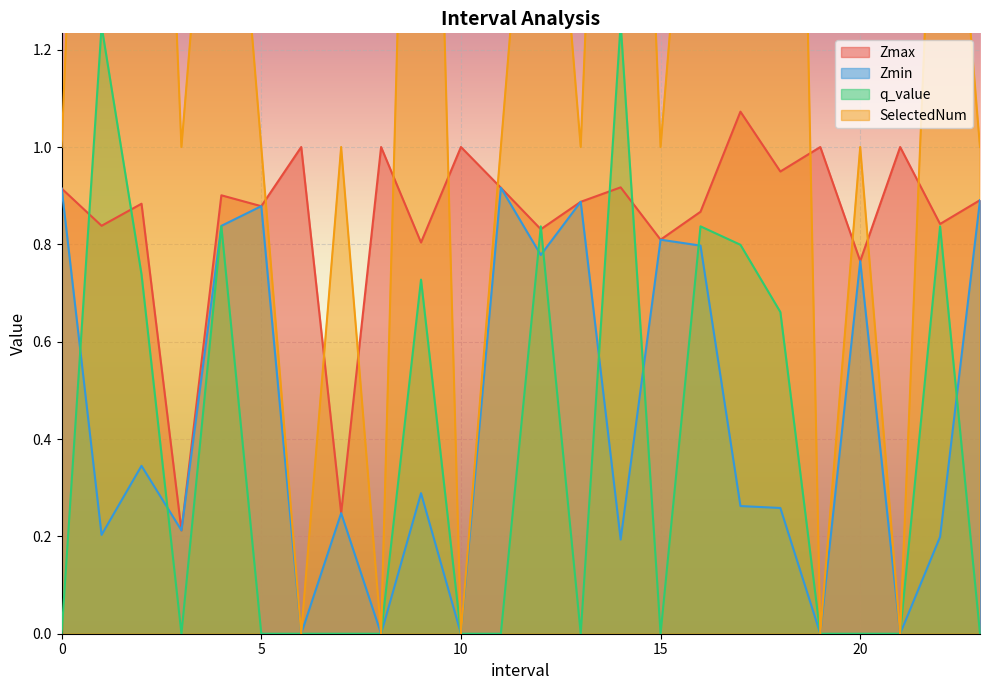

Reading left to right, list all the values displayed in this chart.

Zmax: 0.9	0.8	0.9	0.2	0.9	0.9	1.0	0.2	1.0	0.8	1.0	0.9	0.8	0.9	0.9	0.8	0.9	1.1	0.9	1.0	0.8	1.0	0.8	0.9
Zmin: 0.9	0.2	0.3	0.2	0.8	0.9	0.0	0.2	0.0	0.3	0.0	0.9	0.8	0.9	0.2	0.8	0.8	0.3	0.3	0.0	0.8	0.0	0.2	0.9
q_value: -0.0	1.2	0.7	-0.0	0.8	-0.0	0.0	-0.0	0.0	0.7	0.0	-0.0	0.8	-0.0	1.3	-0.0	0.8	0.8	0.7	0.0	-0.0	0.0	0.8	-0.0
SelectedNum: 1.0	3.0	3.0	1.0	2.0	1.0	0.0	1.0	0.0	3.0	0.0	1.0	2.0	1.0	3.0	1.0	2.0	3.0	4.0	0.0	1.0	0.0	2.0	1.0